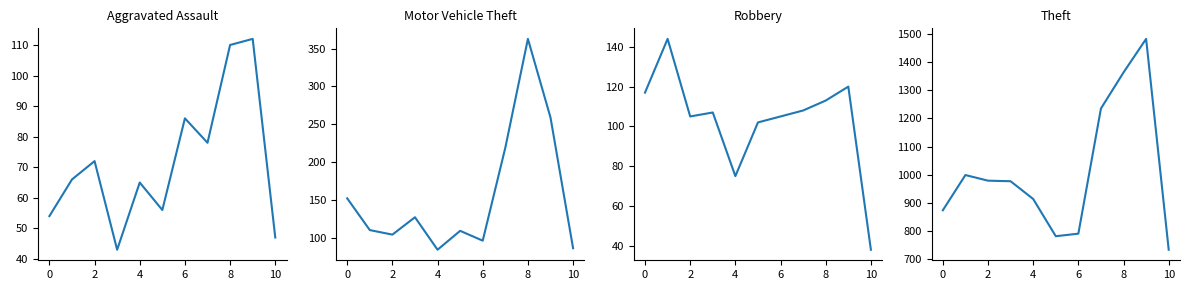

How many data points in Theft are above 977?

5